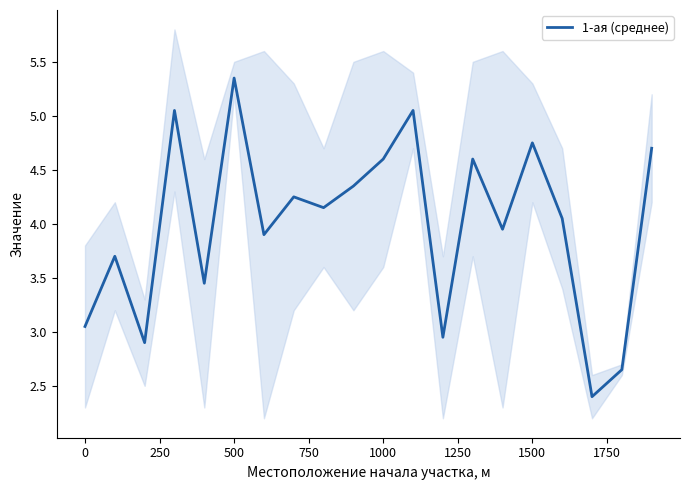

What is the average value?

4.0